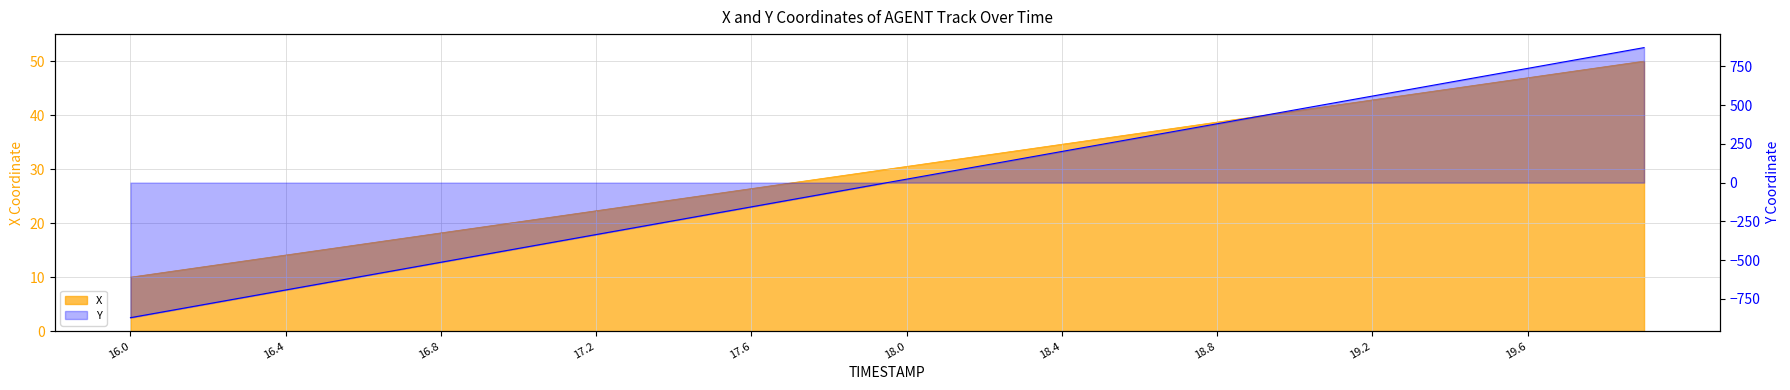

What is the label of the 36th point from the left?

35